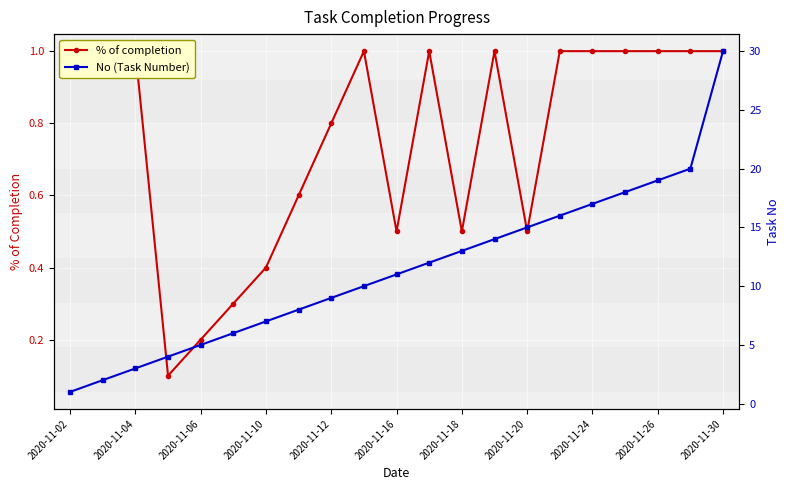

What is the difference between the maximum and minimum values in the No (Task Number) series?

29.0